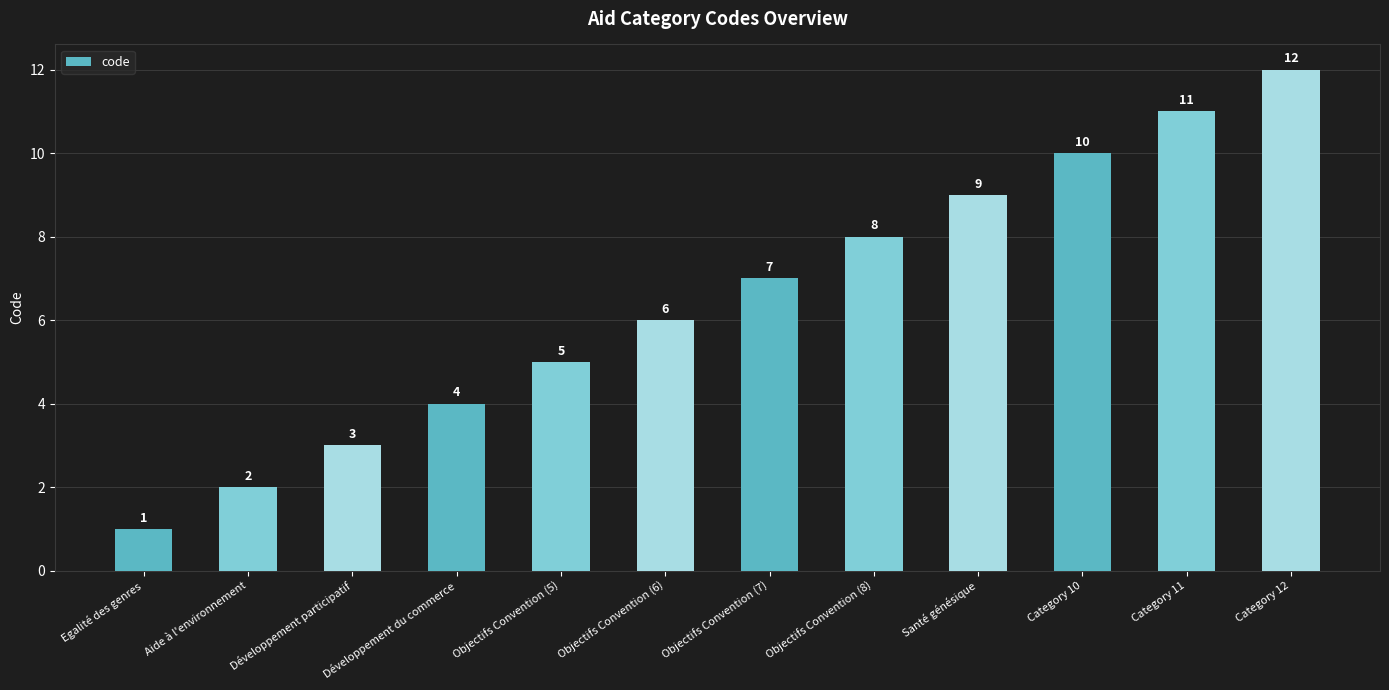

Are the bars horizontal?

No